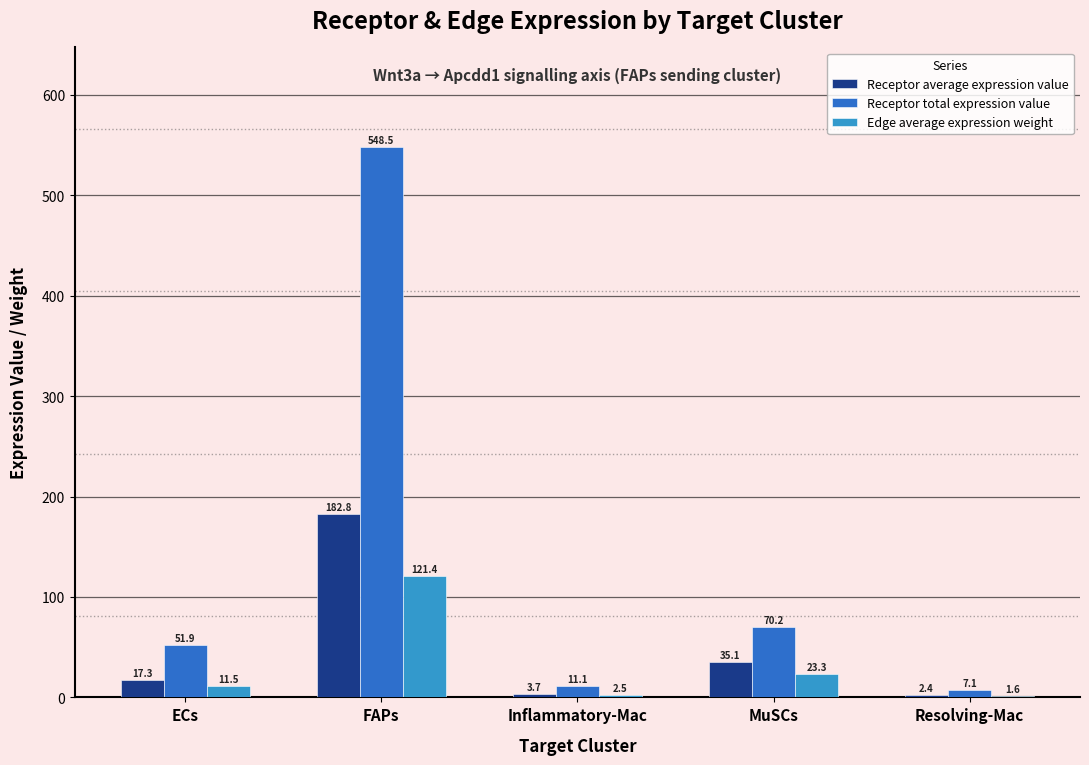

Which series has the largest range (max minus min)?

Receptor total expression value